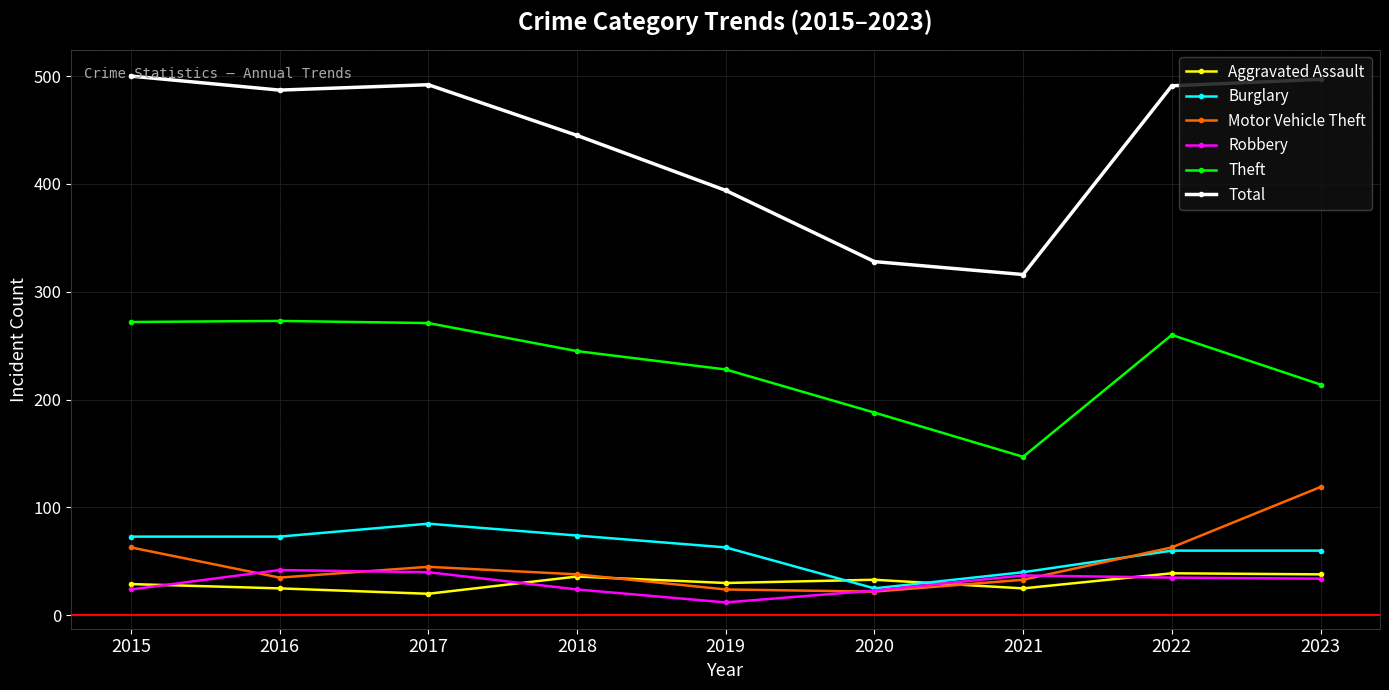

What is the value of the Aggravated Assault point at the 8th from the left?

39